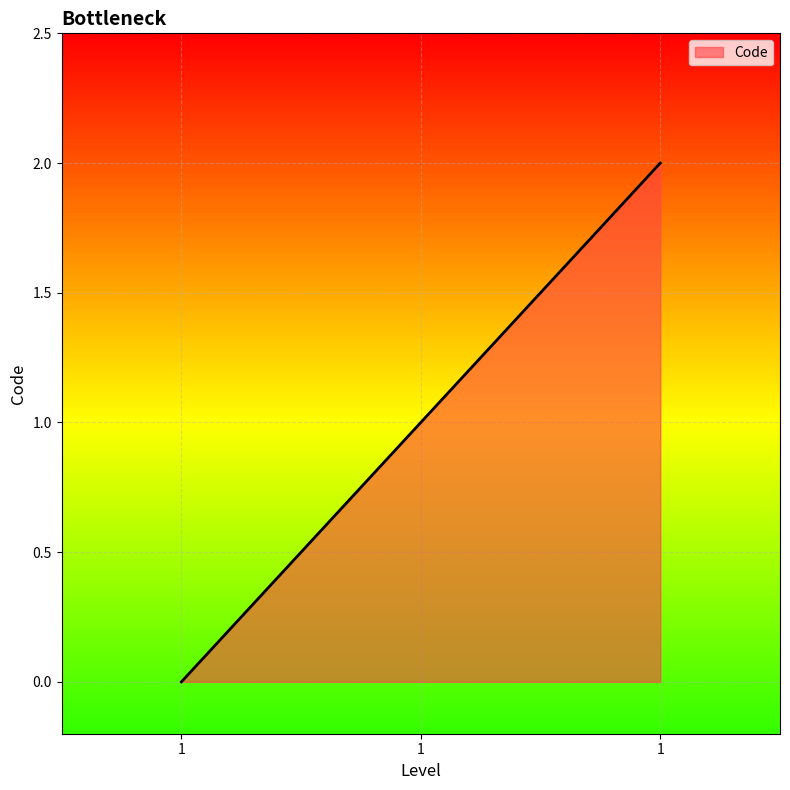

Rank the categories by value from highest to lowest.

1, 1, 1